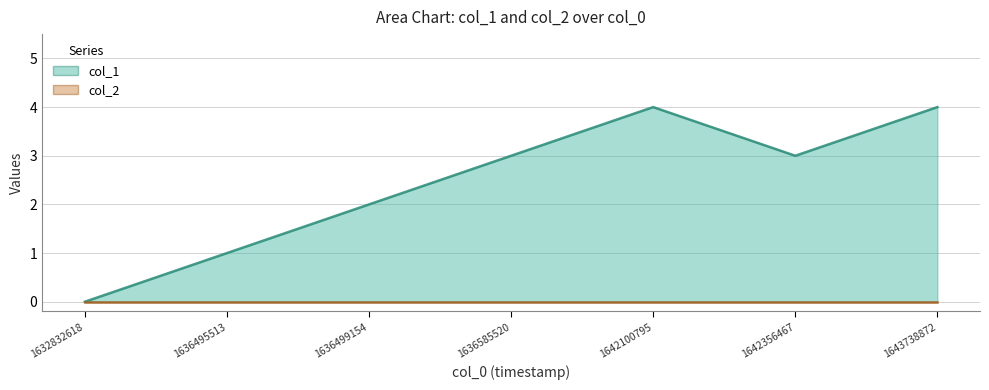

Does the chart have visible grid lines?

Yes